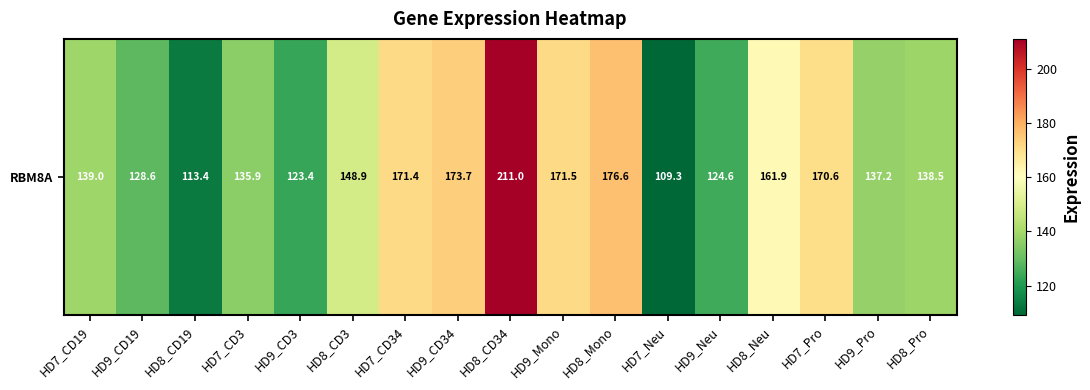

Which category has the highest value across all series?

HD8_CD34